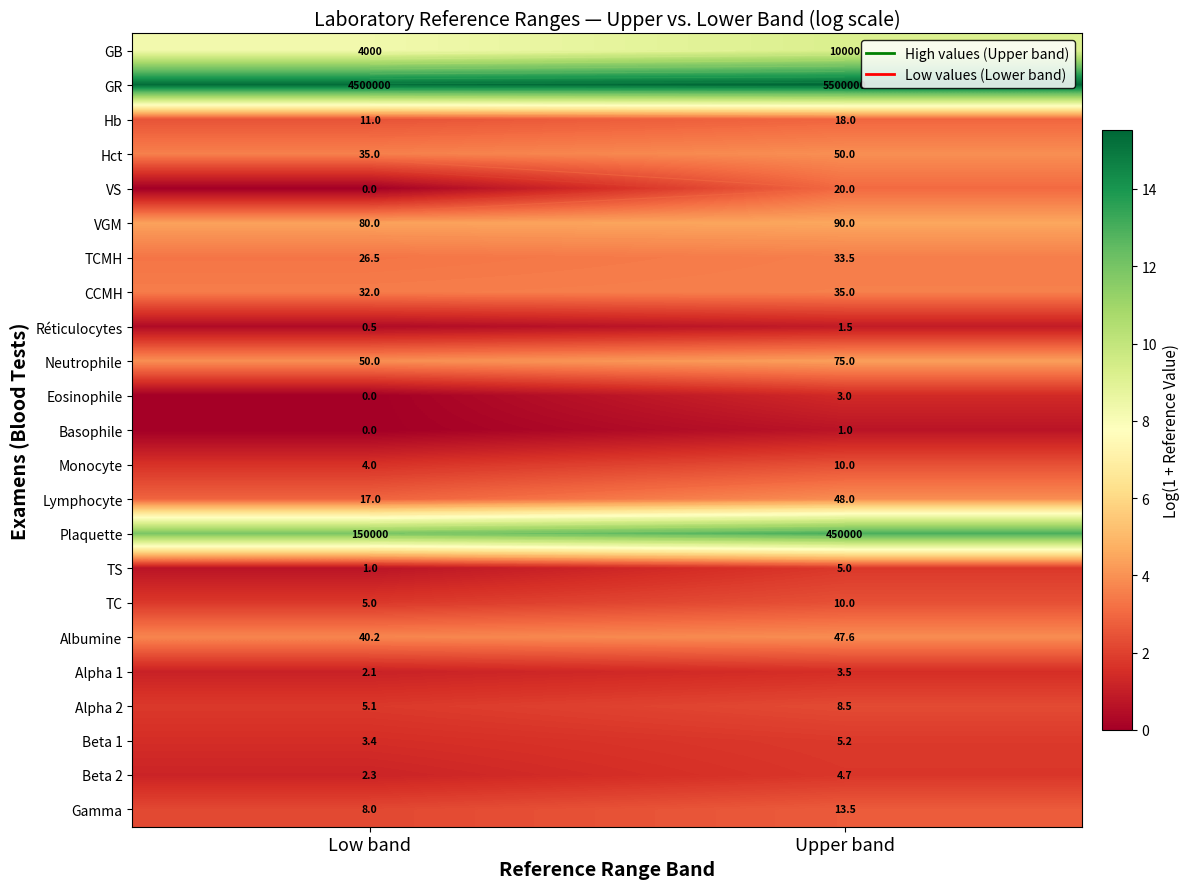

What is the maximum value for GR?

15.5